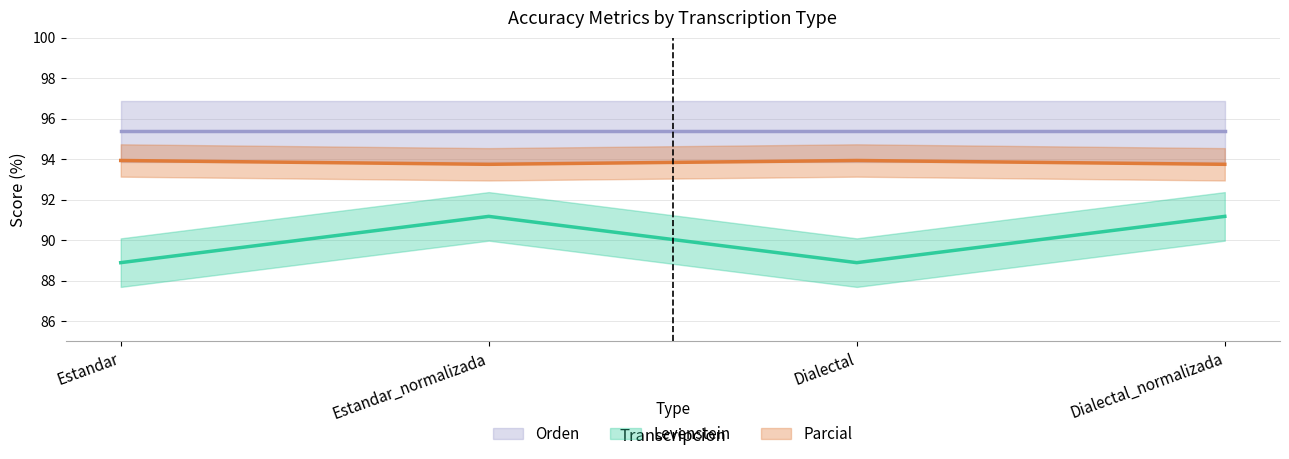

True or false: Levenstein has a value of 88.9 at Dialectal.

True